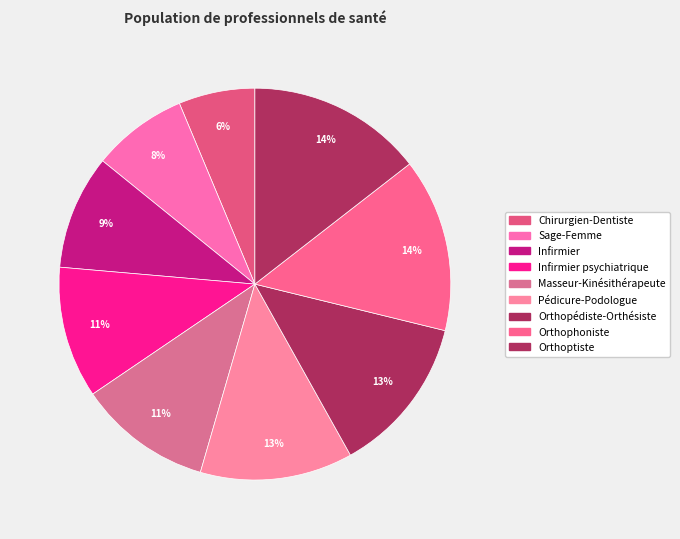

Which slice is the smallest?

Chirurgien-Dentiste